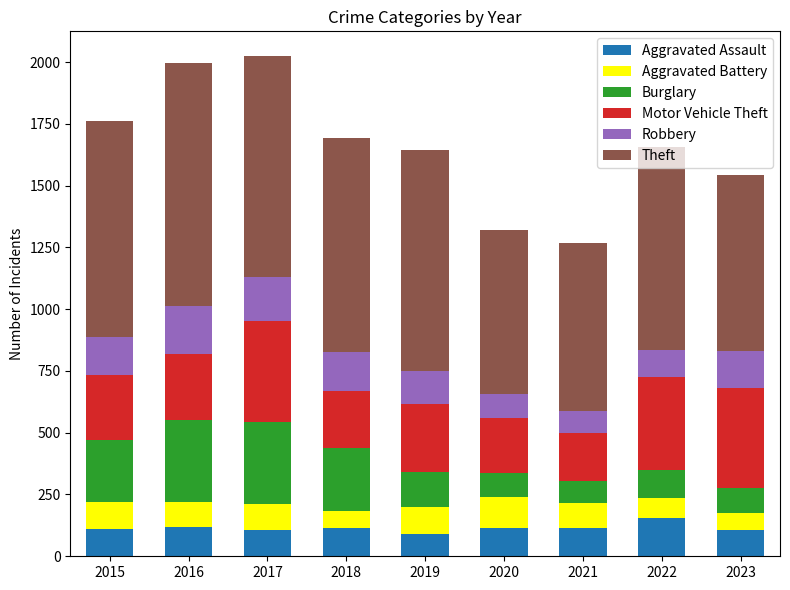

How many data points does each series have?

9